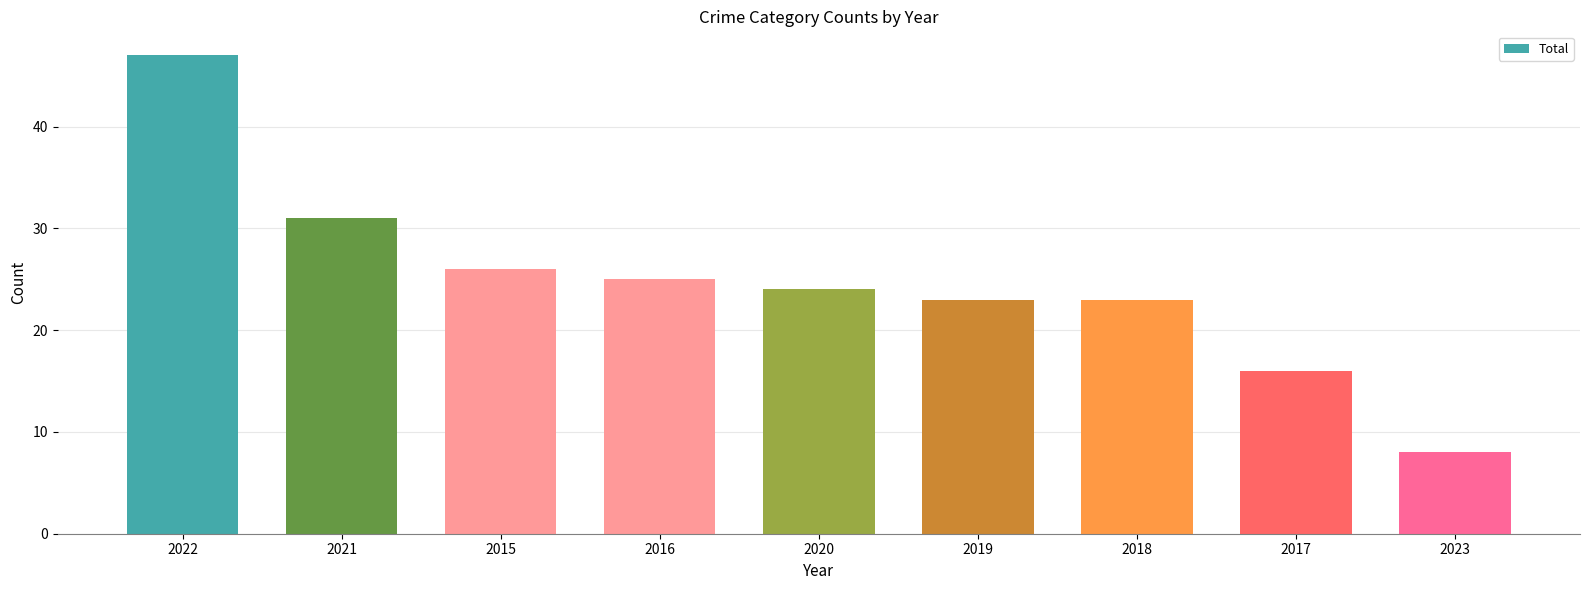

At which label does the data first exceed 24?

2022